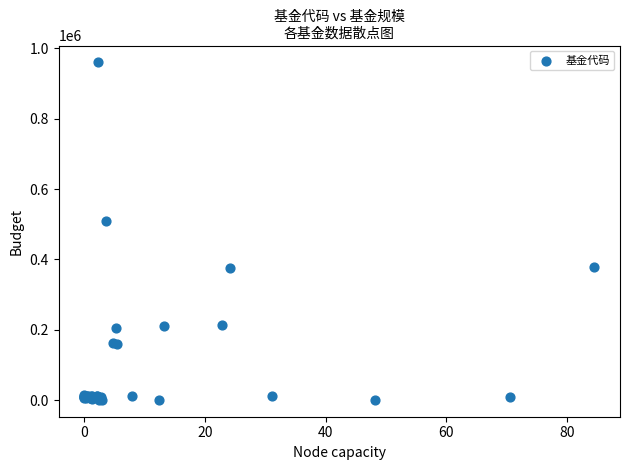

What Y value in the scatter plot is closest to 480577?

510081